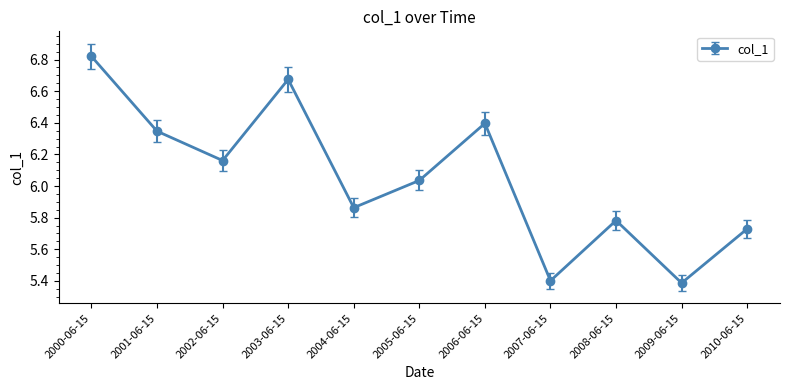

Which has a higher value, 2010-06-15 or 2000-06-15?

2000-06-15